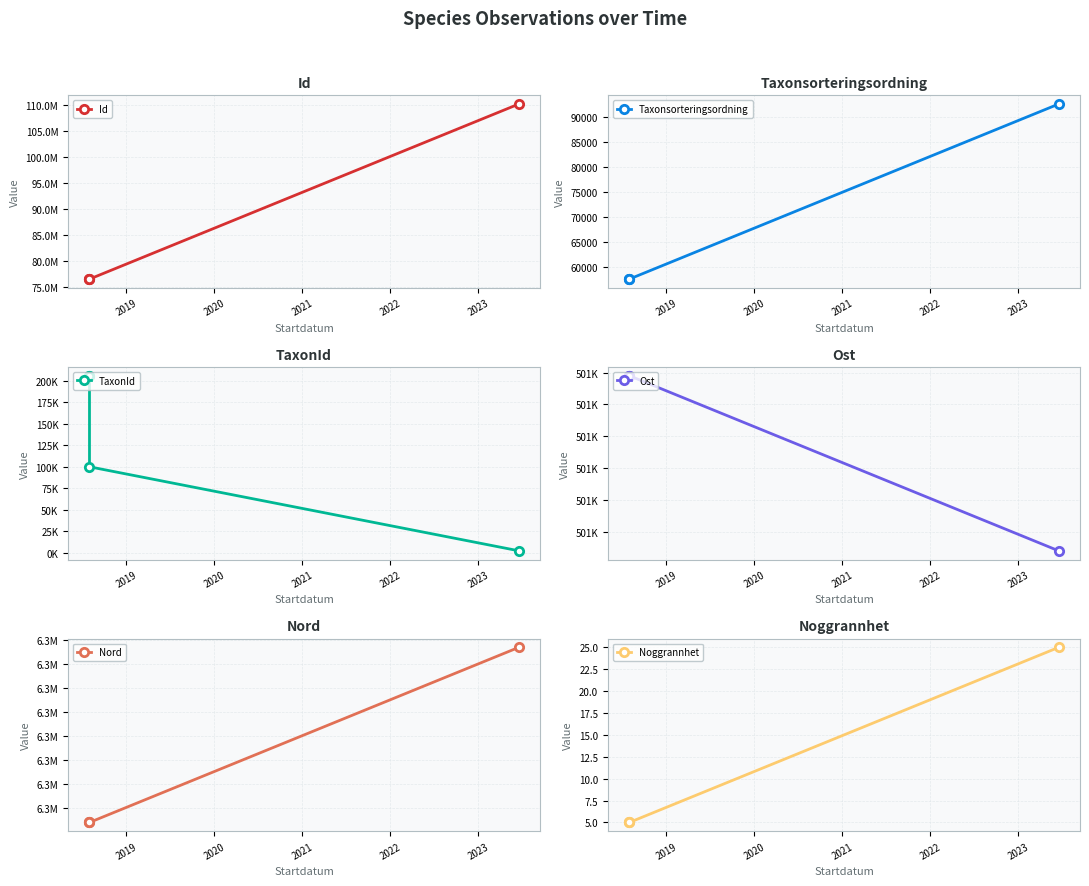

How many data points does each series have?

4